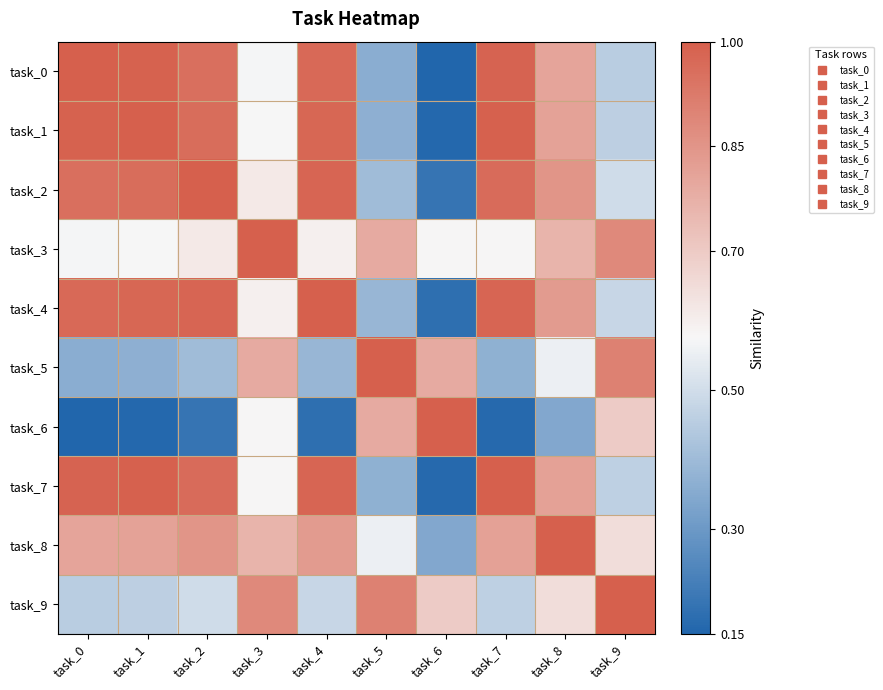

Reading left to right, list all the values displayed in this chart.

task_0: task_0=1.0	task_1=1.0	task_2=1.0	task_3=0.6	task_4=1.0	task_5=0.4	task_6=0.2	task_7=1.0	task_8=0.8	task_9=0.5
task_1: task_0=1.0	task_1=1.0	task_2=1.0	task_3=0.6	task_4=1.0	task_5=0.4	task_6=0.2	task_7=1.0	task_8=0.8	task_9=0.5
task_2: task_0=1.0	task_1=1.0	task_2=1.0	task_3=0.6	task_4=1.0	task_5=0.4	task_6=0.2	task_7=1.0	task_8=0.8	task_9=0.5
task_3: task_0=0.6	task_1=0.6	task_2=0.6	task_3=1.0	task_4=0.6	task_5=0.8	task_6=0.6	task_7=0.6	task_8=0.8	task_9=0.9
task_4: task_0=1.0	task_1=1.0	task_2=1.0	task_3=0.6	task_4=1.0	task_5=0.4	task_6=0.2	task_7=1.0	task_8=0.8	task_9=0.5
task_5: task_0=0.4	task_1=0.4	task_2=0.4	task_3=0.8	task_4=0.4	task_5=1.0	task_6=0.8	task_7=0.4	task_8=0.6	task_9=0.9
task_6: task_0=0.2	task_1=0.2	task_2=0.2	task_3=0.6	task_4=0.2	task_5=0.8	task_6=1.0	task_7=0.2	task_8=0.3	task_9=0.7
task_7: task_0=1.0	task_1=1.0	task_2=1.0	task_3=0.6	task_4=1.0	task_5=0.4	task_6=0.2	task_7=1.0	task_8=0.8	task_9=0.5
task_8: task_0=0.8	task_1=0.8	task_2=0.8	task_3=0.8	task_4=0.8	task_5=0.6	task_6=0.3	task_7=0.8	task_8=1.0	task_9=0.6
task_9: task_0=0.5	task_1=0.5	task_2=0.5	task_3=0.9	task_4=0.5	task_5=0.9	task_6=0.7	task_7=0.5	task_8=0.6	task_9=1.0